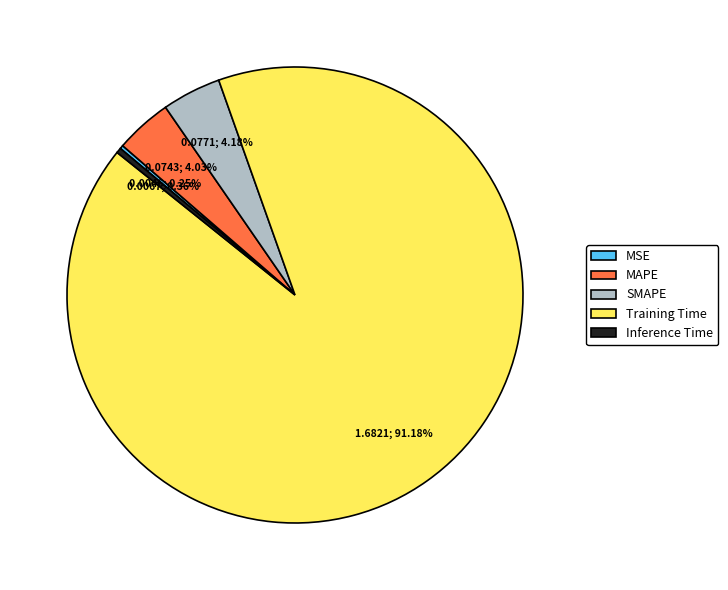

Which has a higher value, SMAPE or Training Time?

Training Time